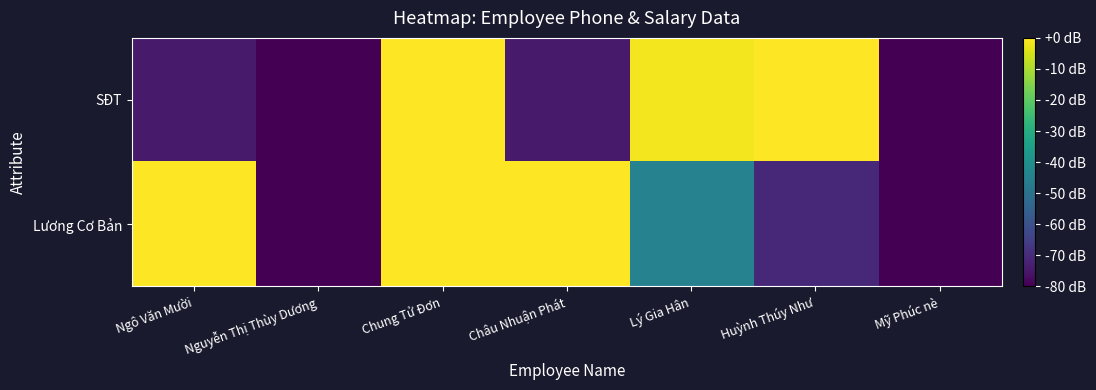

Which series has the largest total across all categories?

Lương Cơ Bản